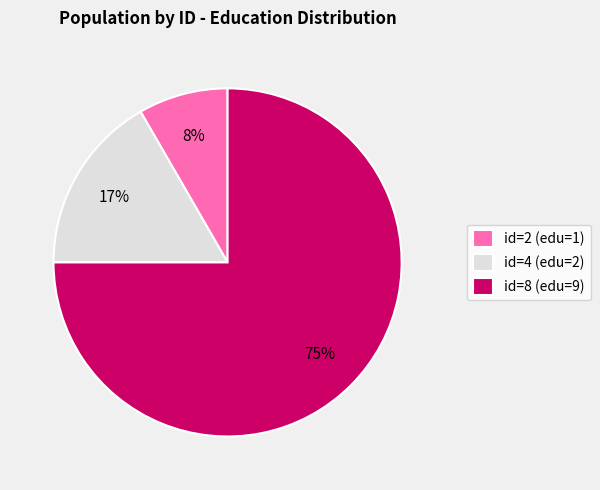

Rank the categories by value from lowest to highest.

id=2 (edu=1), id=4 (edu=2), id=8 (edu=9)